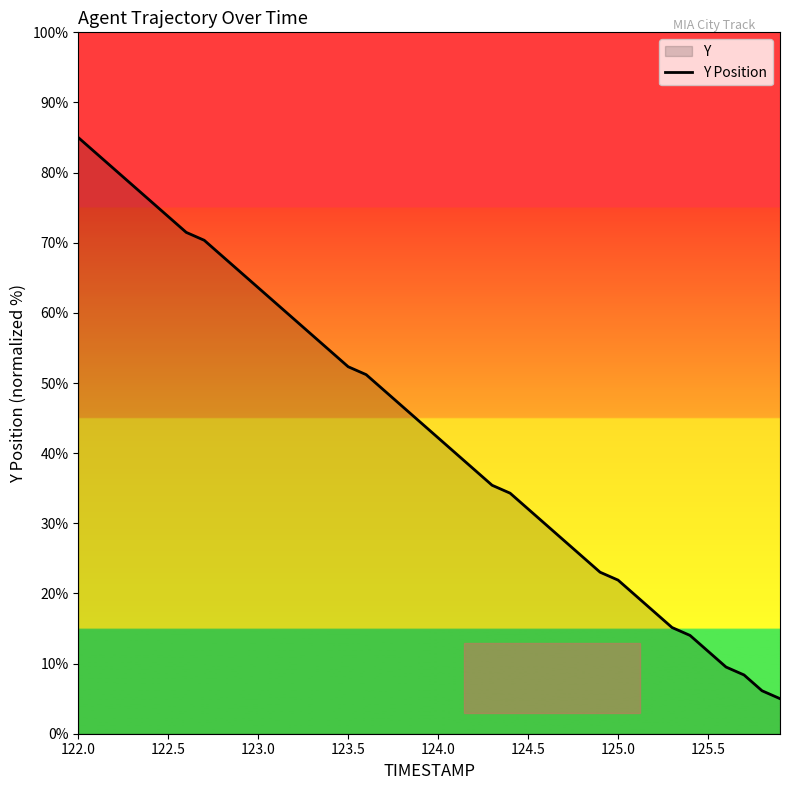

The chart shows a value of 136.4 at 122.0. True or false?

False